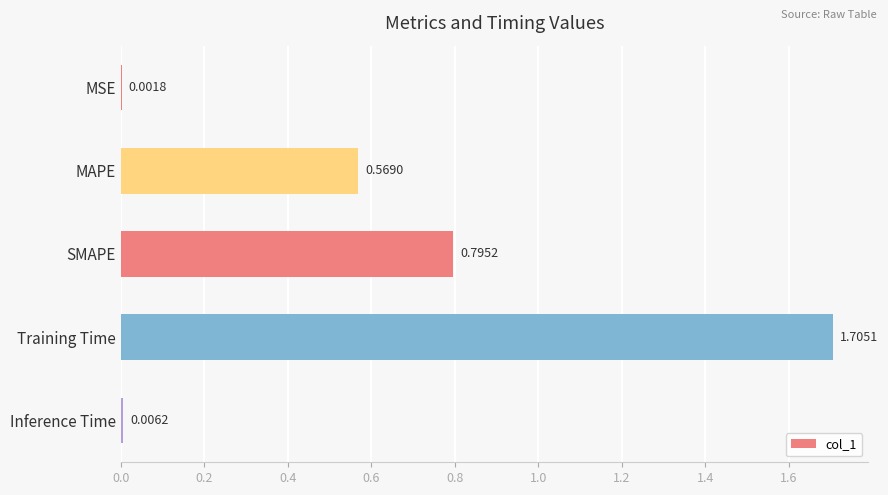

What is the change in value from MSE to Training Time?

+1.7